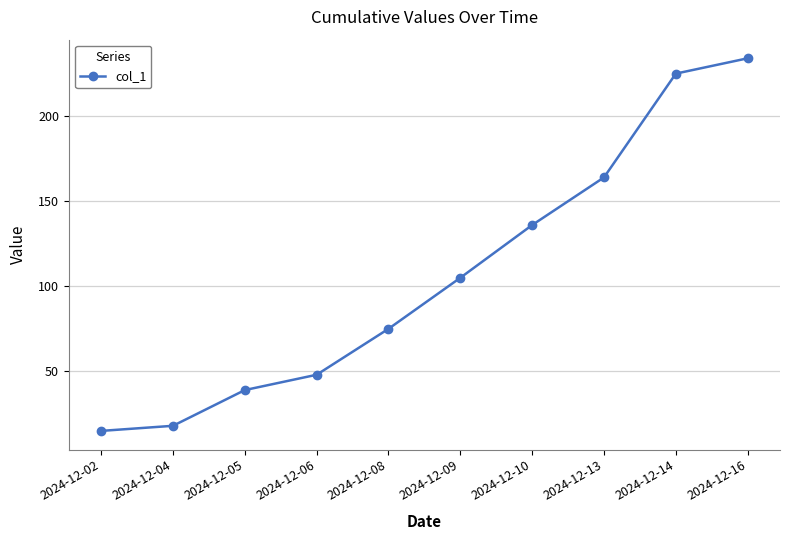

True or false: the data shows 136 at 2024-12-10.

True